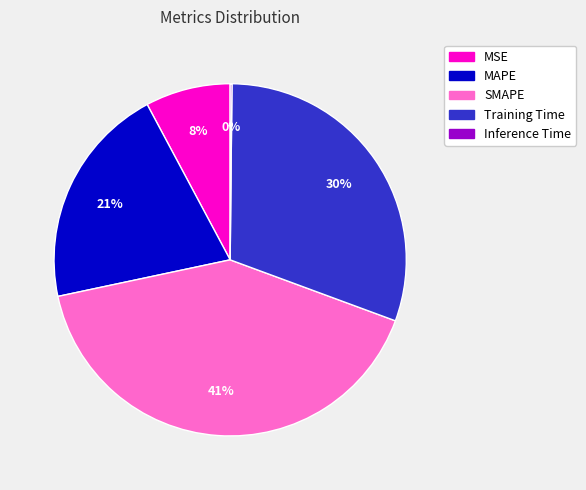

True or false: MSE accounts for 16% of the total.

False